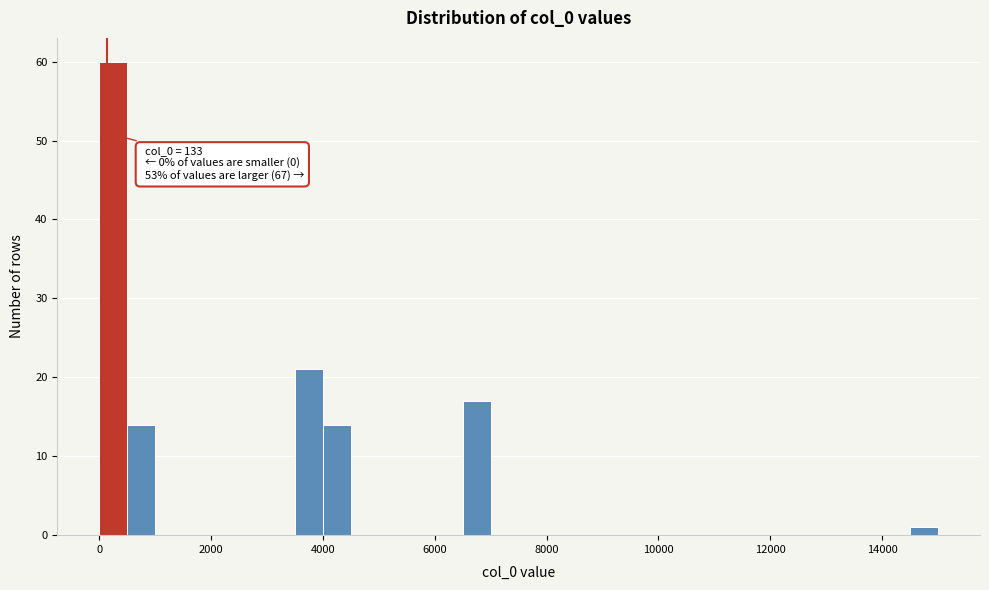

Around what value on the x-axis is the tallest bar? Give the approximate position of its centre, as read against the axis.

200